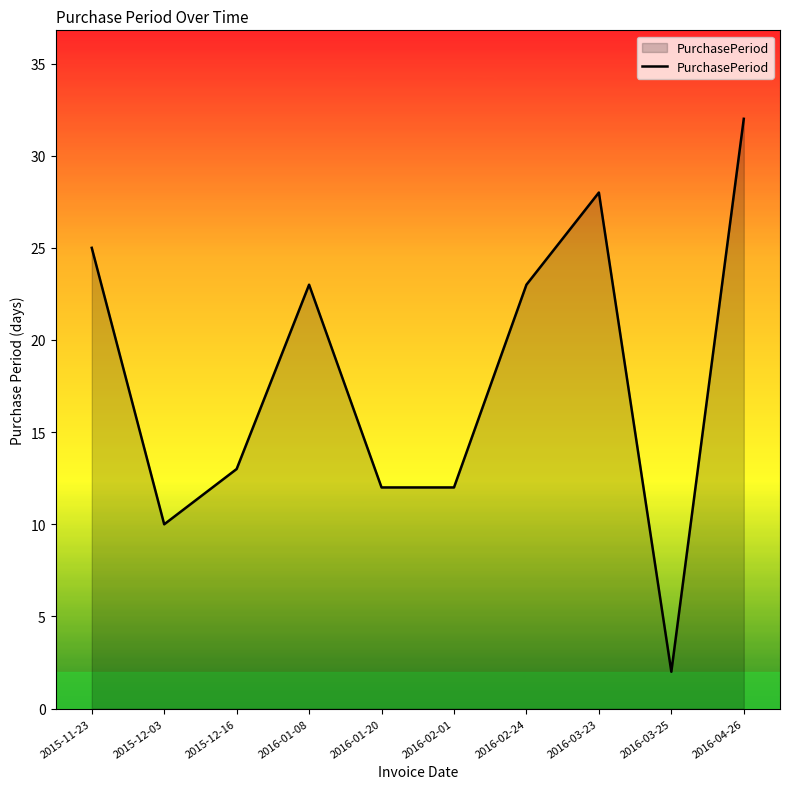

Which label corresponds to the smallest value in the chart?

2016-03-25